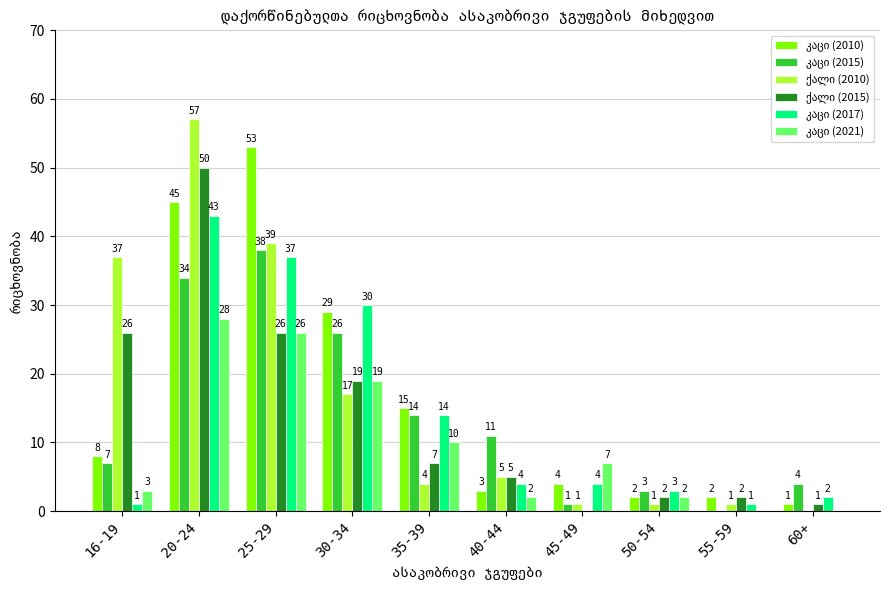

What is the total value across all series at 50-54?

13